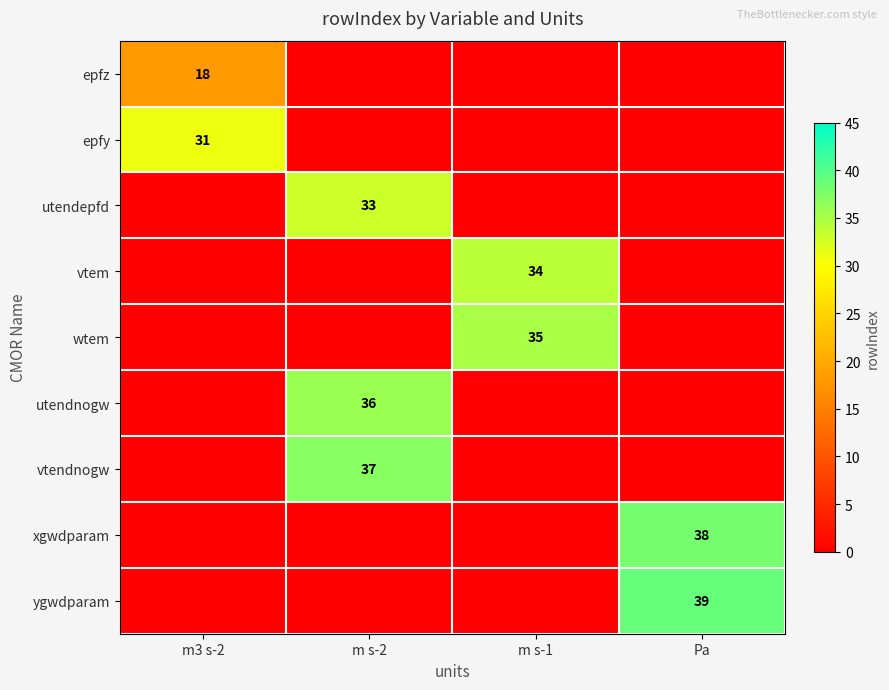

The value of wtem at m s-1 is 35. True or false?

True